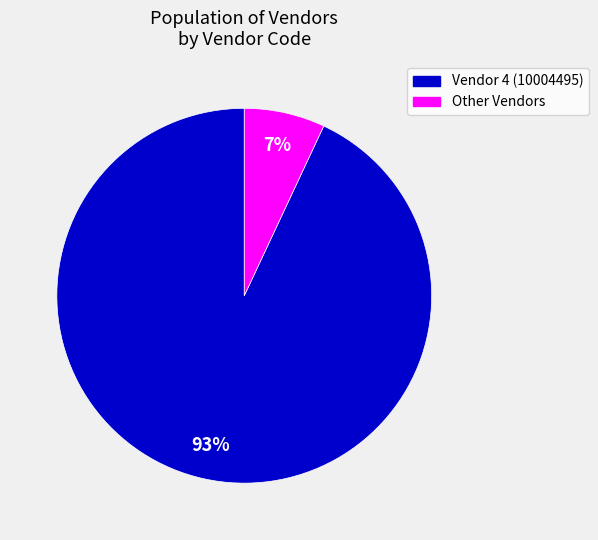

Is there any slice that represents more than half of the pie?

Yes